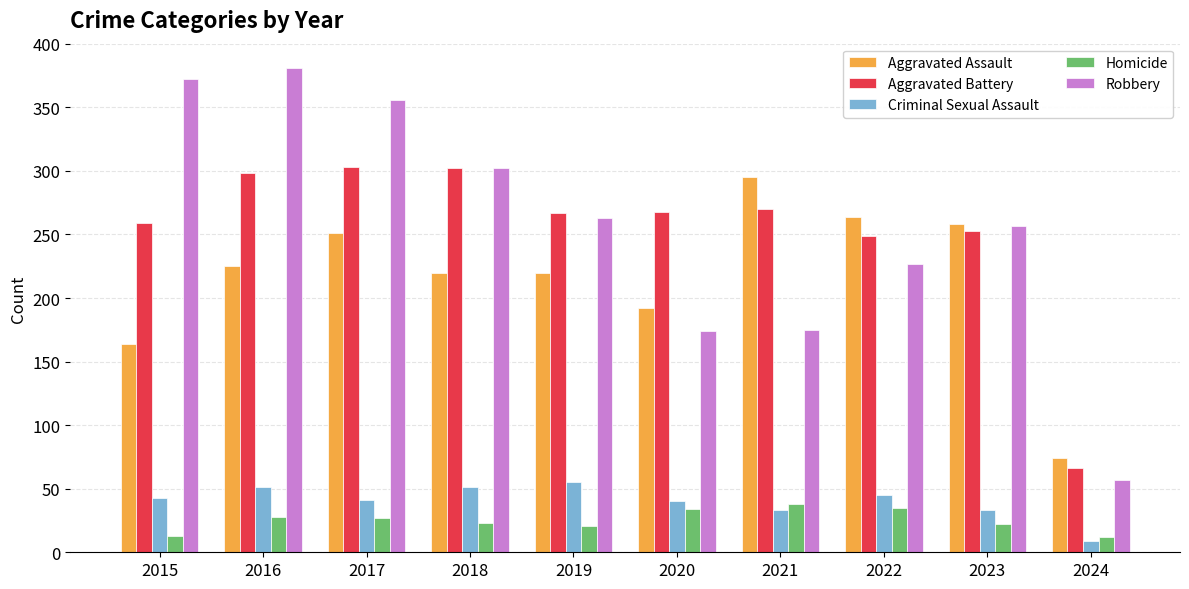

What is the total value across all series at 2019?

826